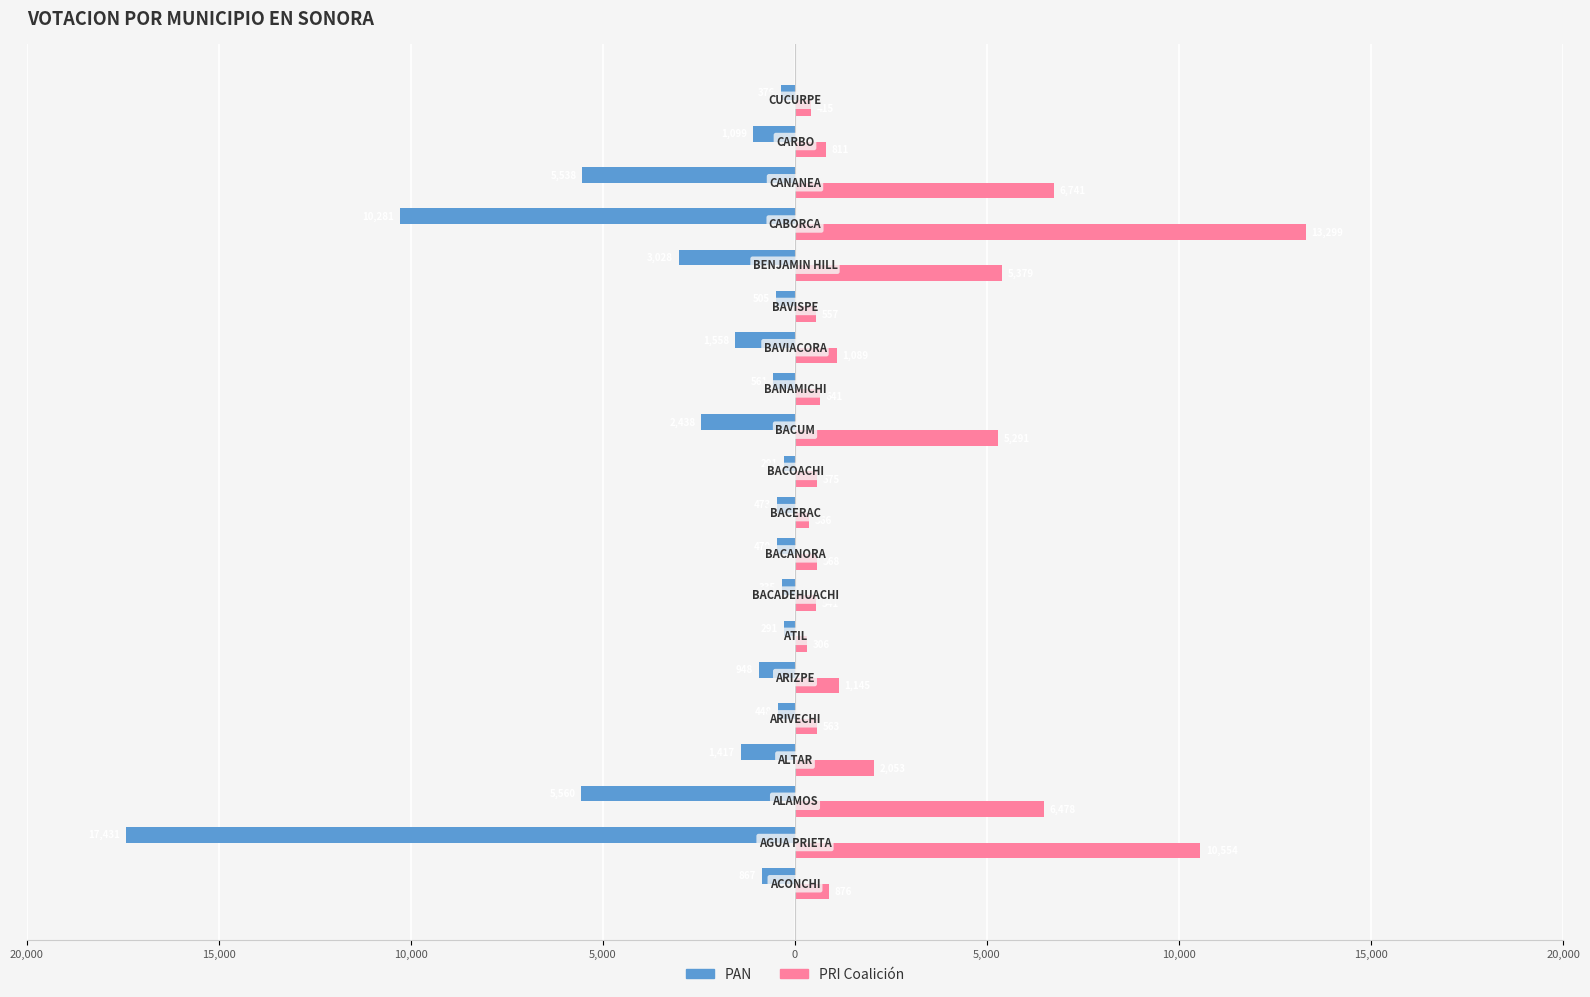

What are all the series names shown in the legend?

PAN, PRI Coalición